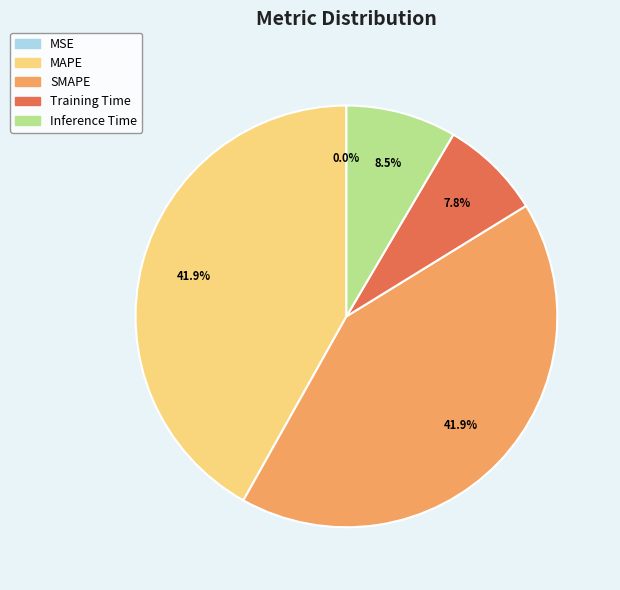

Is the sum of SMAPE and MAPE greater than half?

Yes